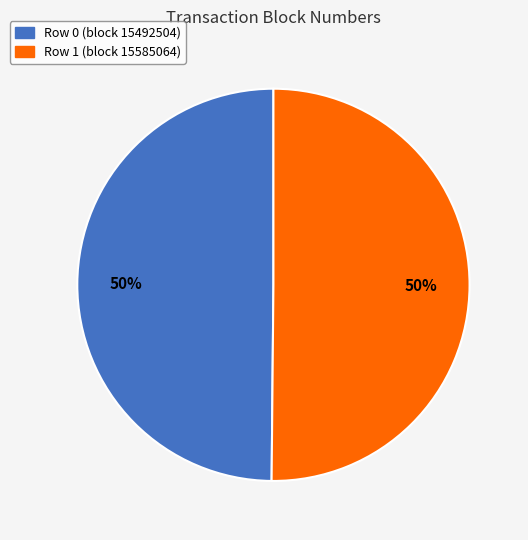

To the nearest percent, what is the average slice percentage?

50%